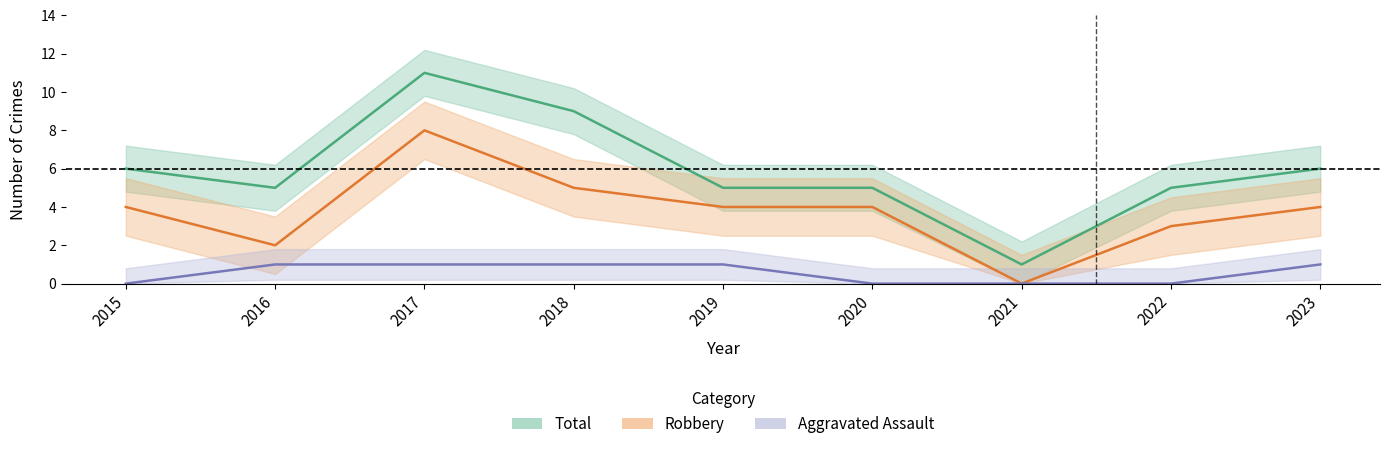

True or false: Total and Robbery cross at least once.

False